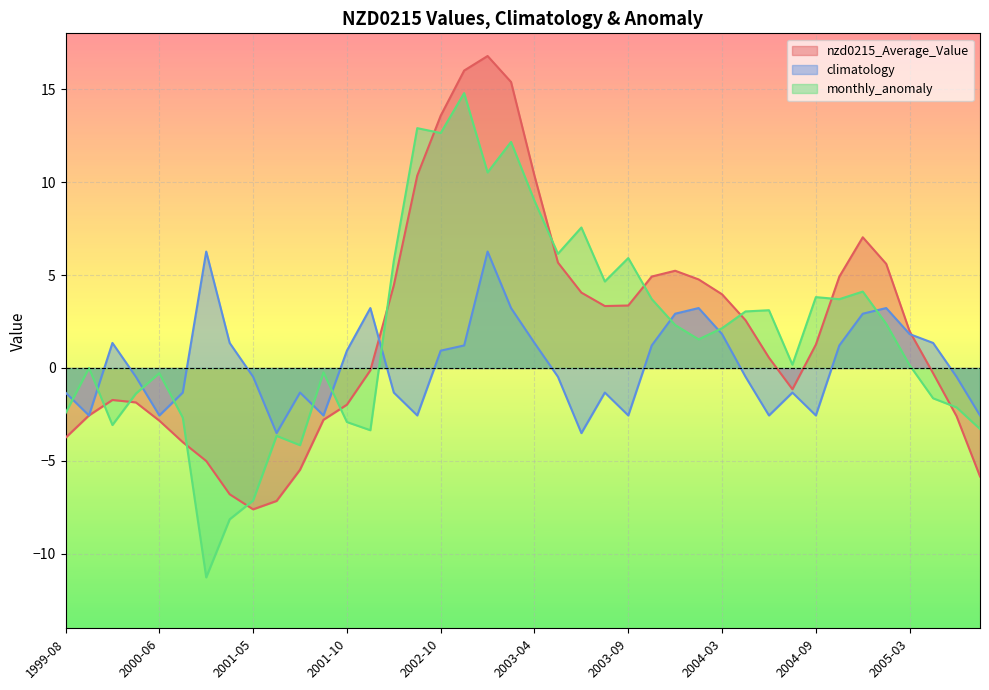

Where do climatology and monthly_anomaly first cross each other?

1999-08 and 1999-09